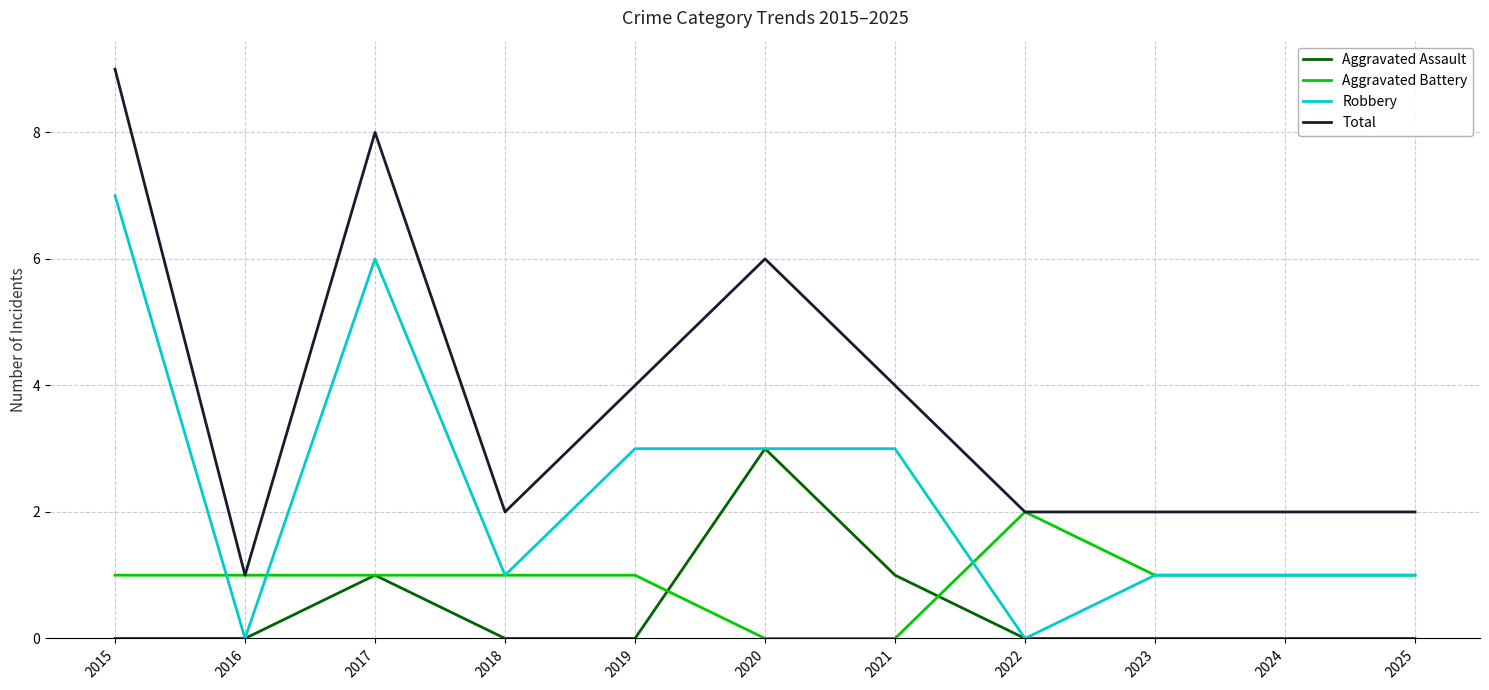

What is the difference between the highest and lowest values at 2021?

4